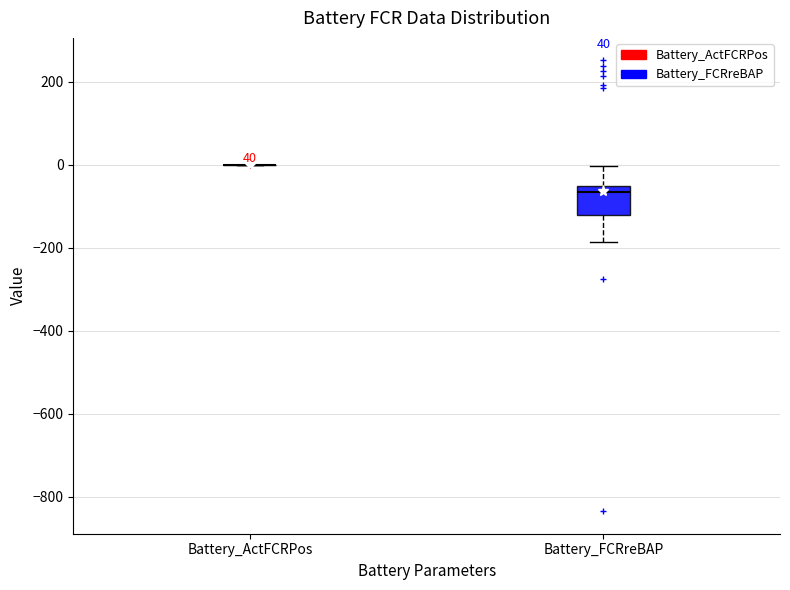

Which box is the tallest, from its lower edge to its upper edge?

Battery_FCRreBAP